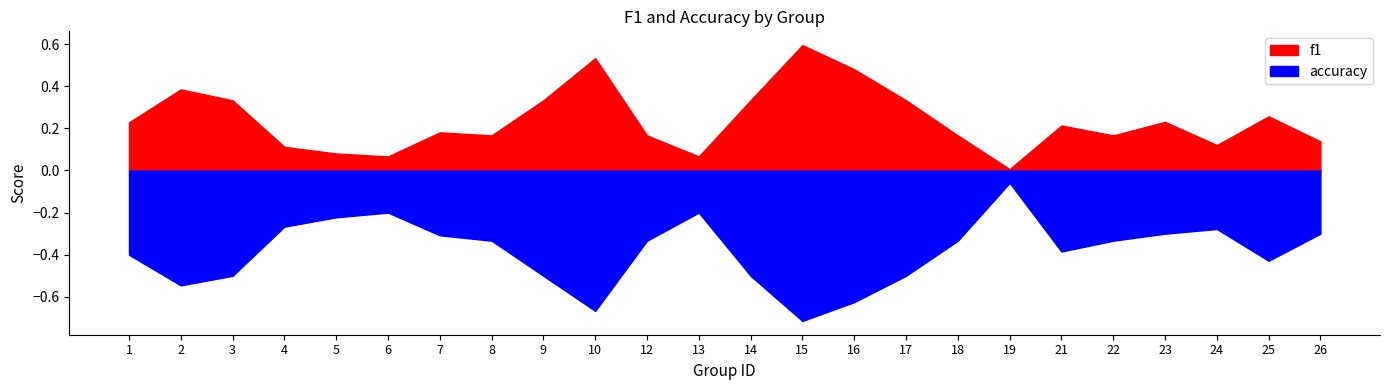

Reading left to right, what are all the values shown in this chart?

f1: 1=0.2	2=0.4	3=0.3	4=0.1	5=0.1	6=0.1	7=0.2	8=0.2	9=0.3	10=0.5	12=0.2	13=0.1	14=0.3	15=0.6	16=0.5	17=0.3	18=0.2	19=0.0	21=0.2	22=0.2	23=0.2	24=0.1	25=0.3	26=0.1
accuracy: 1=0.4	2=0.5	3=0.5	4=0.3	5=0.2	6=0.2	7=0.3	8=0.3	9=0.5	10=0.7	12=0.3	13=0.2	14=0.5	15=0.7	16=0.6	17=0.5	18=0.3	19=0.1	21=0.4	22=0.3	23=0.3	24=0.3	25=0.4	26=0.3